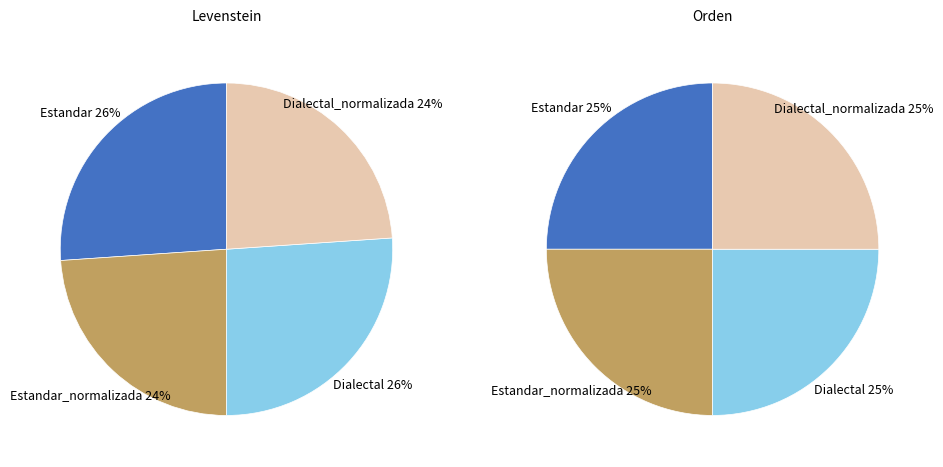

Does Dialectal_normalizada account for over 50% of the chart?

No